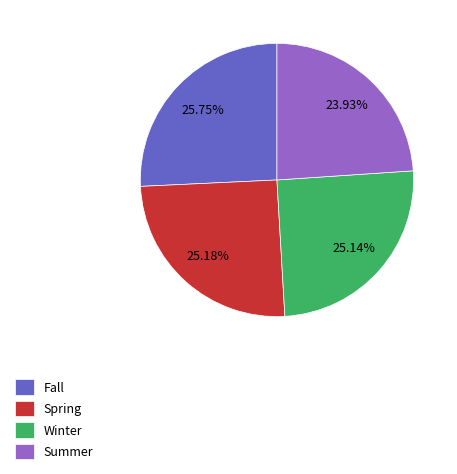

To the nearest percent, what is the combined percentage of Fall and Winter?

51%